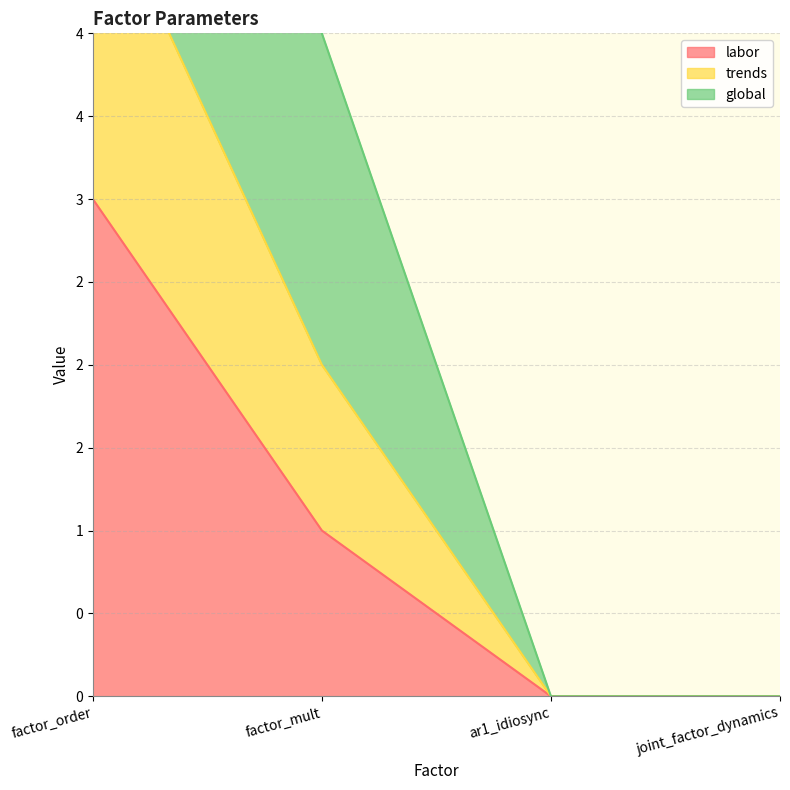

The value of labor at factor_mult is 0. True or false?

False